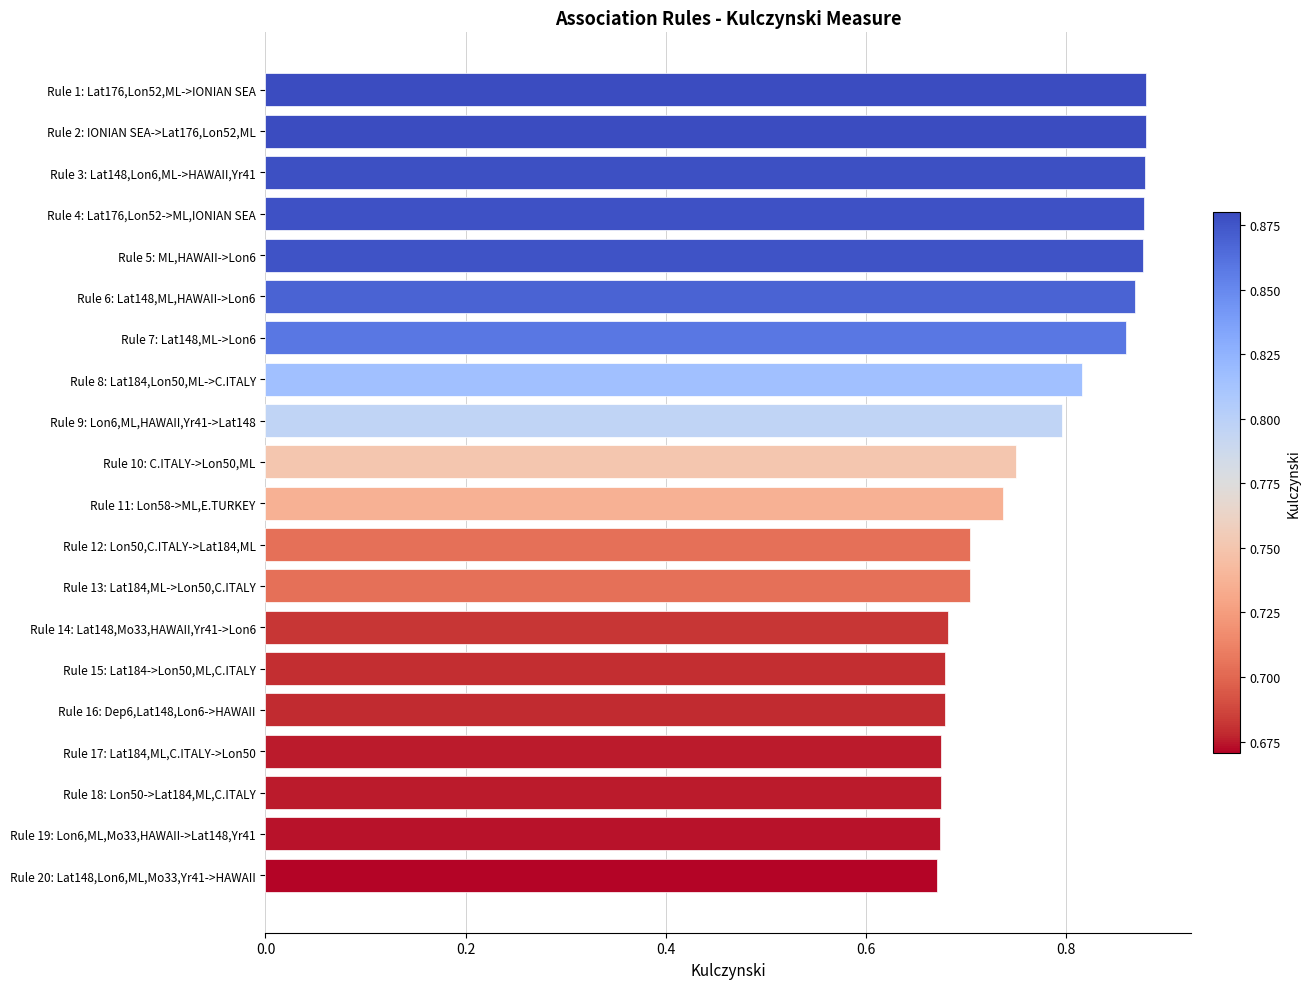

What position from the bottom is Rule 10: C.ITALY->Lon50,ML?

11